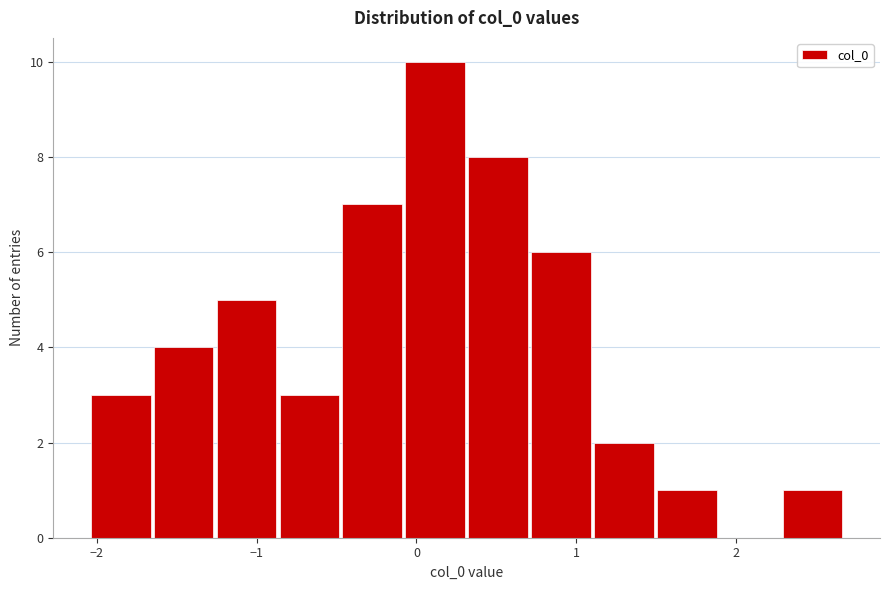

Around what value on the x-axis is the tallest bar? Give the approximate position of its centre, as read against the axis.

0.1